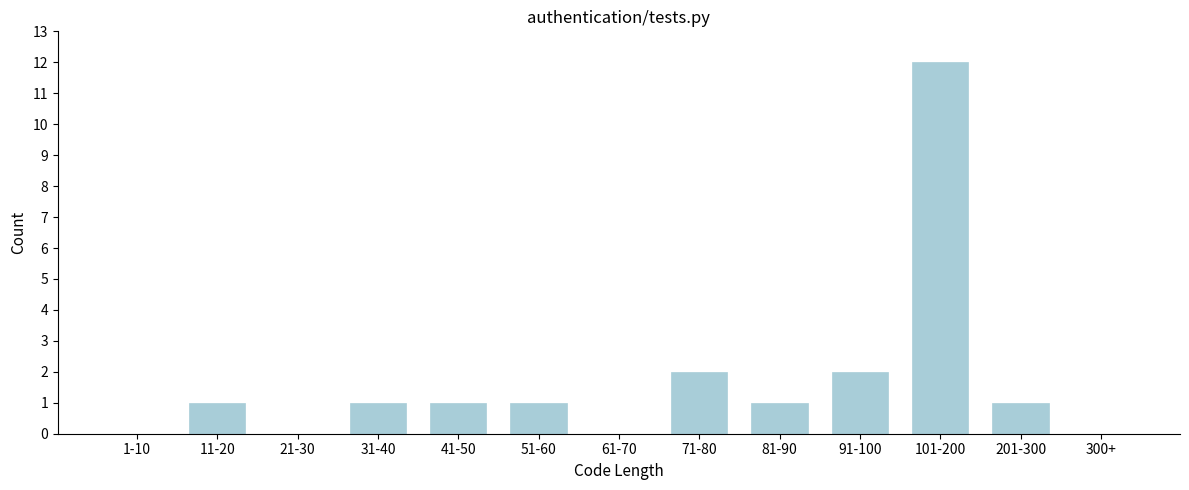

Reading left to right, list all the values displayed in this chart.

1-10=0	11-20=1	21-30=0	31-40=1	41-50=1	51-60=1	61-70=0	71-80=2	81-90=1	91-100=2	101-200=12	201-300=1	300+=0